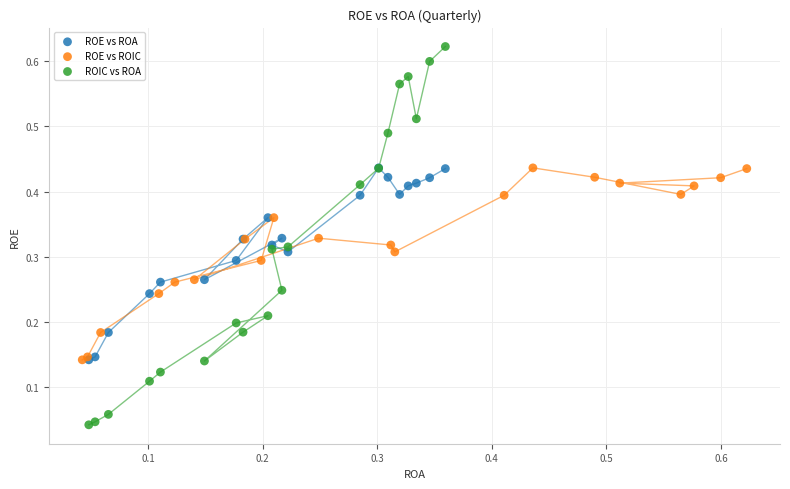

Which series has the largest Y range (max minus min)?

ROIC vs ROA